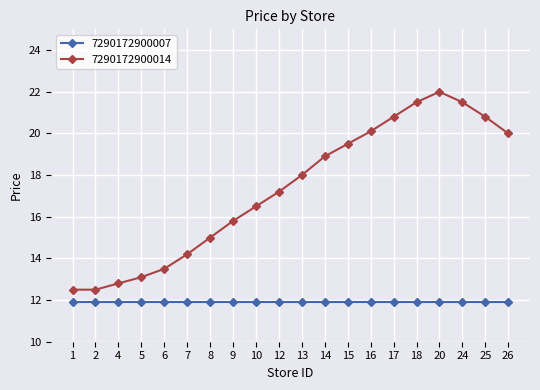

How many categories are shown in the chart?

20